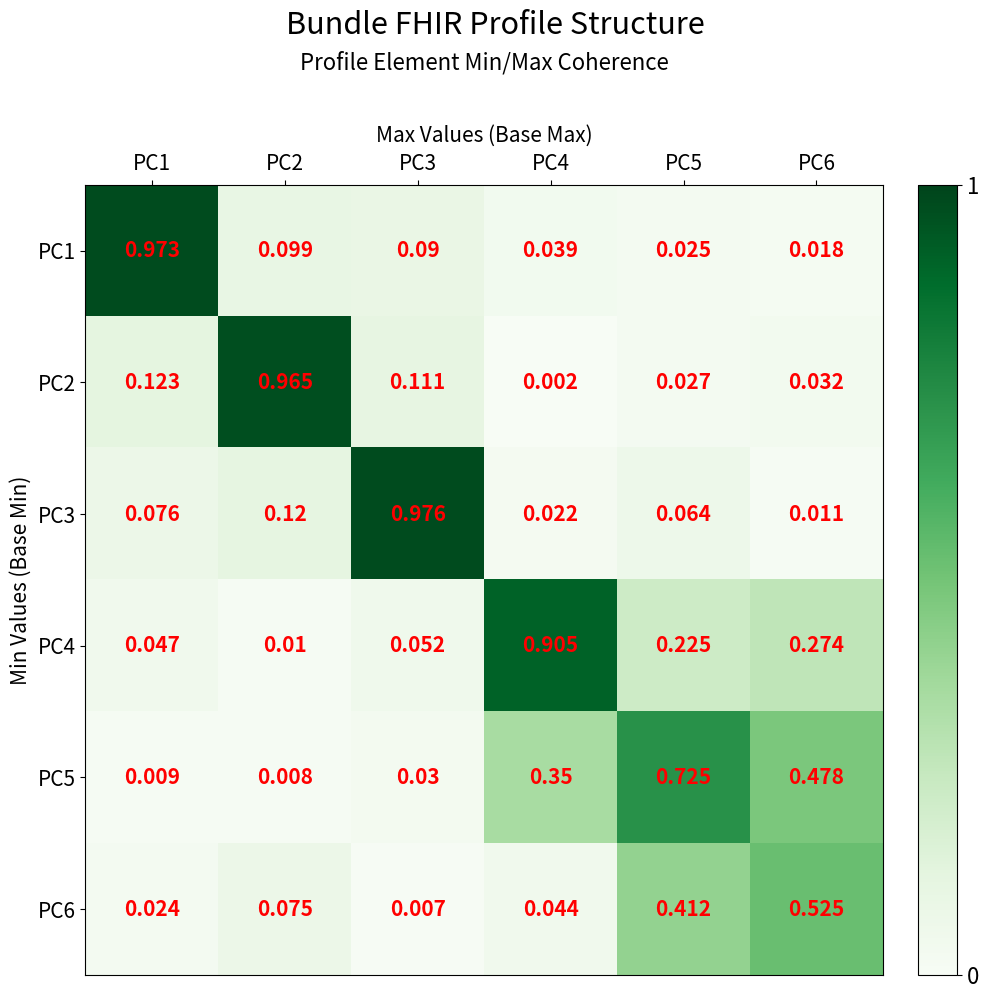

Is the value of PC1 at PC5 greater than the value of PC5 at PC6?

No